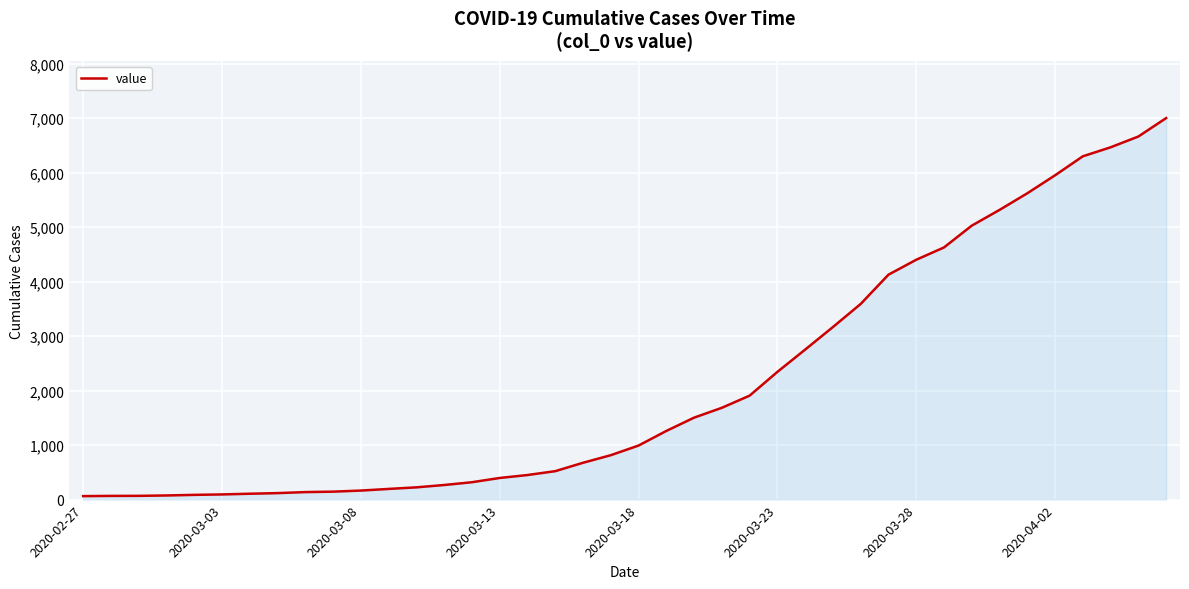

What is the difference between the maximum and minimum values?

6938